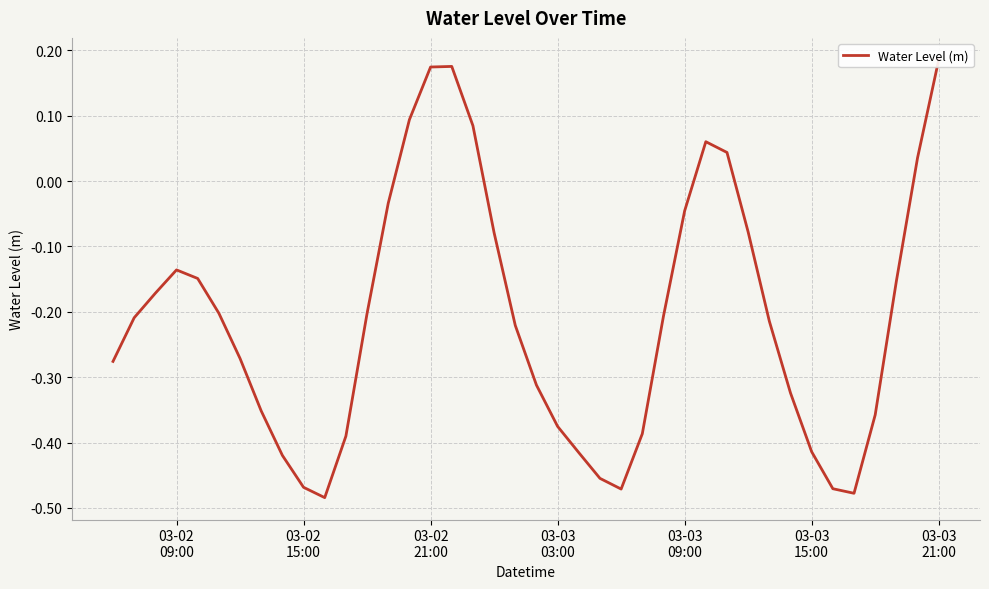

At which category does the chart reach its peak across all series?

03-03 21:00